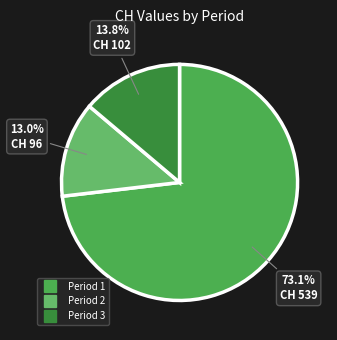

Count the number of slices in the pie.

3